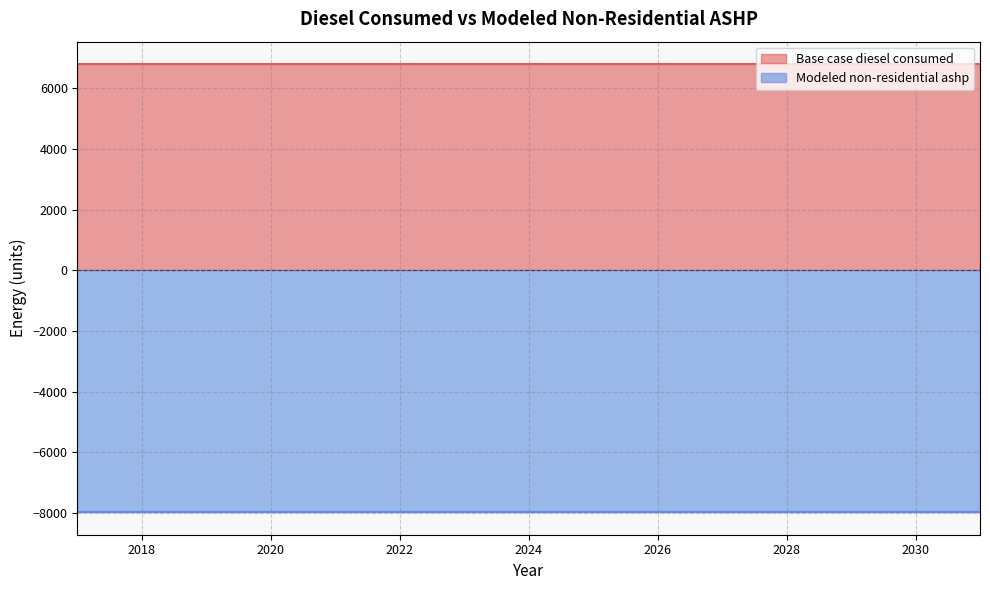

Reading right to left, transcribe all the data shown in this chart.

Base case diesel consumed: 6798.9	6798.9	6798.9	6798.9	6798.9	6798.9	6798.9	6798.9	6798.9	6798.9	6798.9	6798.9	6798.9	6798.9	6798.9
Modeled non-residential ashp: -7971.3	-7971.3	-7971.3	-7971.3	-7971.3	-7971.3	-7971.3	-7971.3	-7971.3	-7971.3	-7971.3	-7971.3	-7971.3	-7971.3	-7971.3